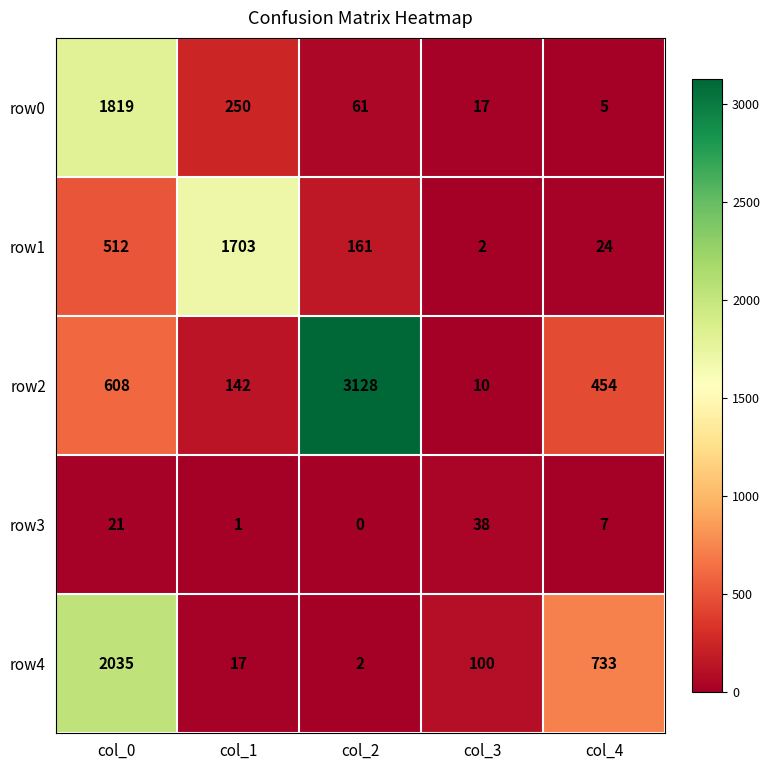

Rank the series by their maximum value, from lowest to highest.

row3, row1, row0, row4, row2